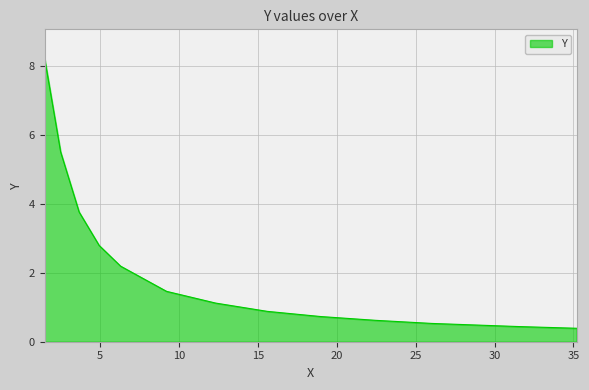

Count the number of categories in the chart.

14